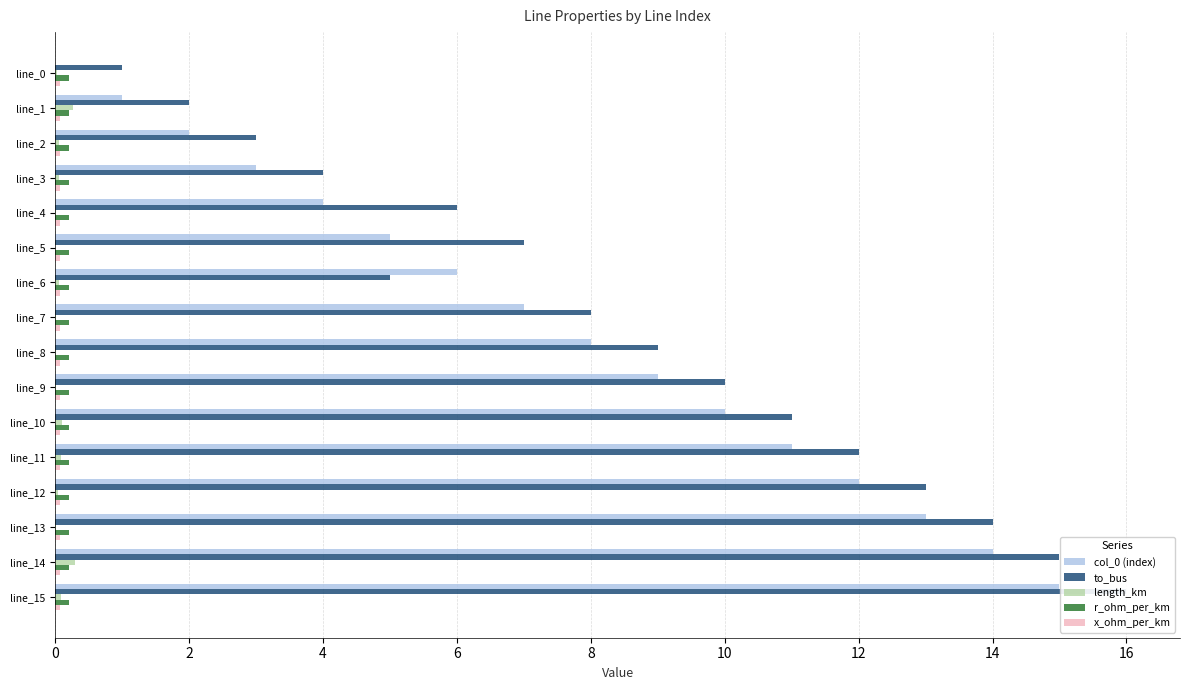

Which series has the widest spread of values?

col_0 (index)